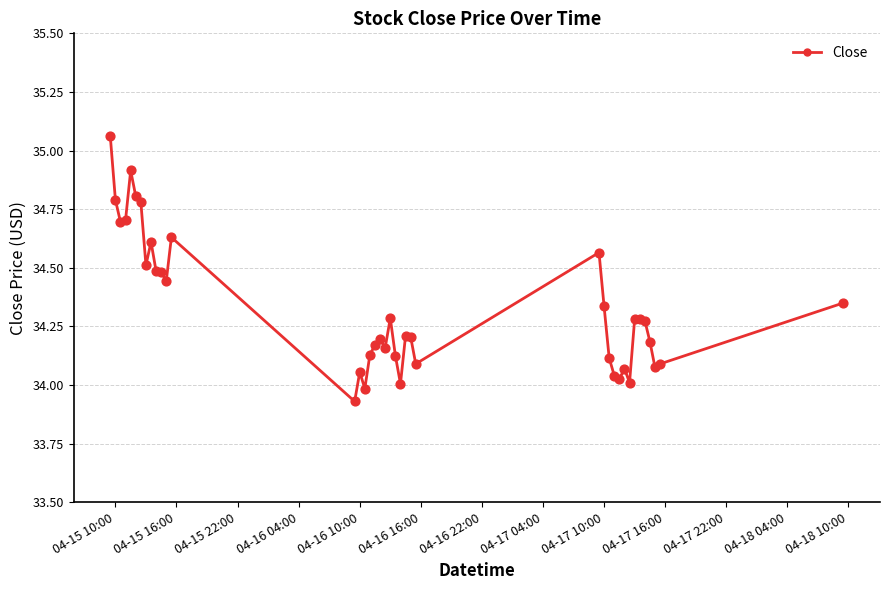

What is the difference between the maximum and minimum values?

1.1